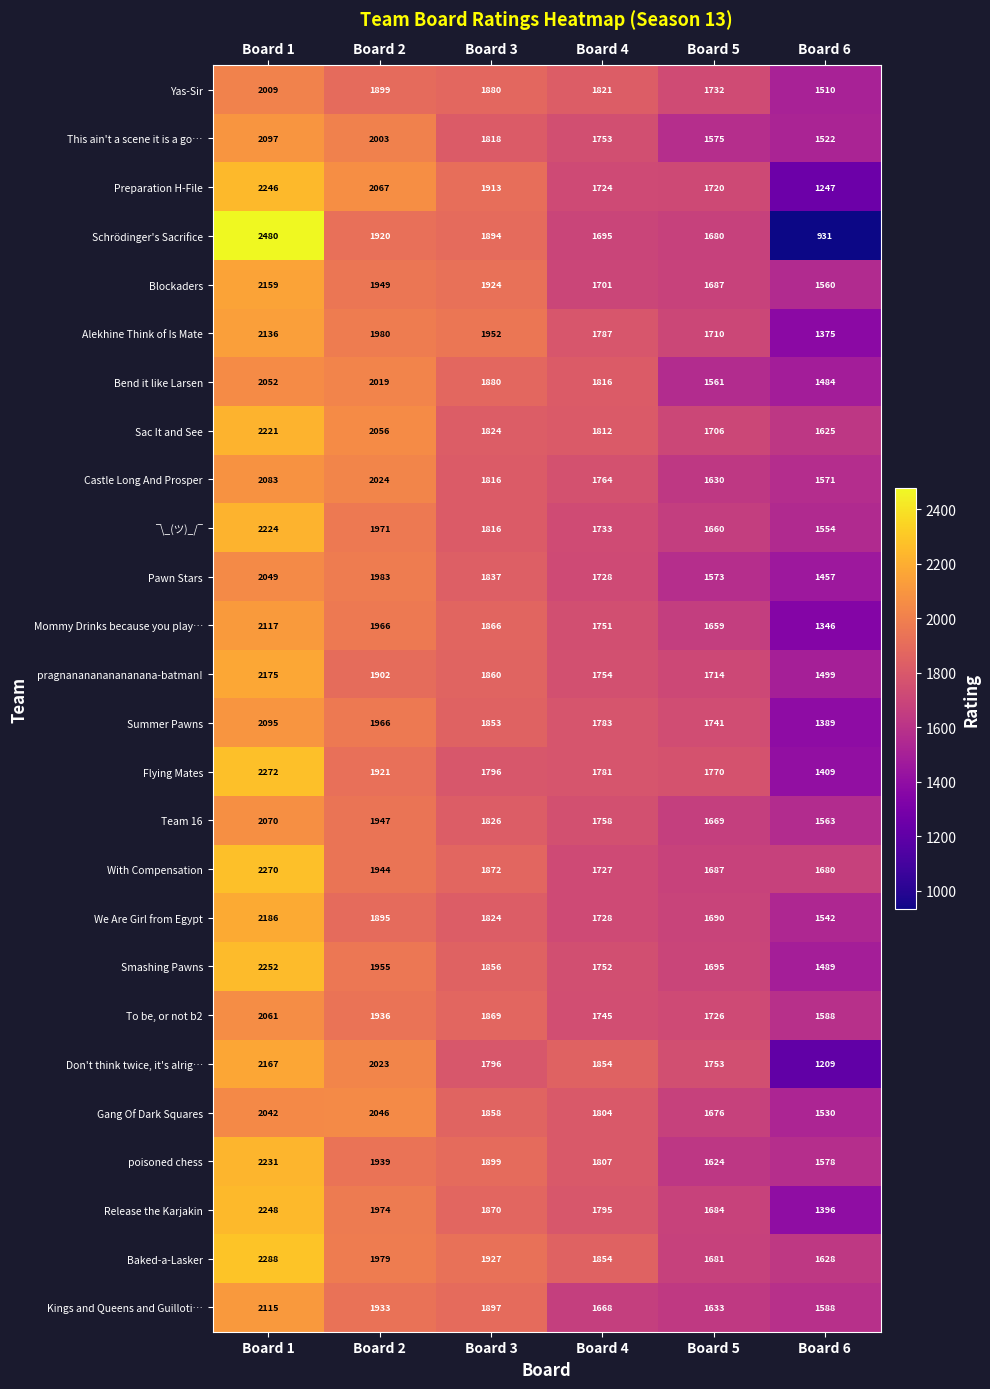

Count the number of data series in this chart.

26